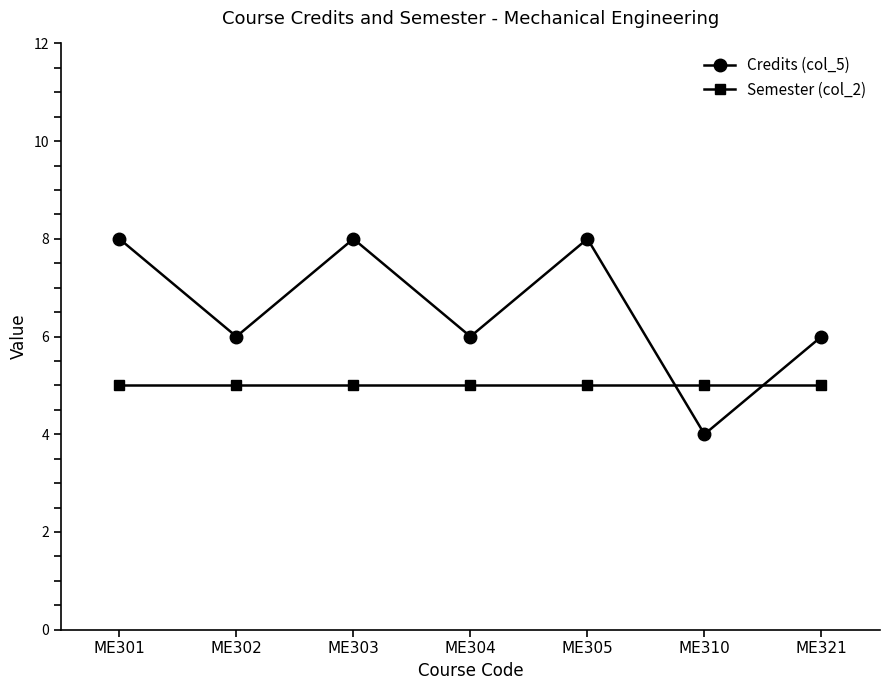

Which category has the lowest value across all series?

ME310